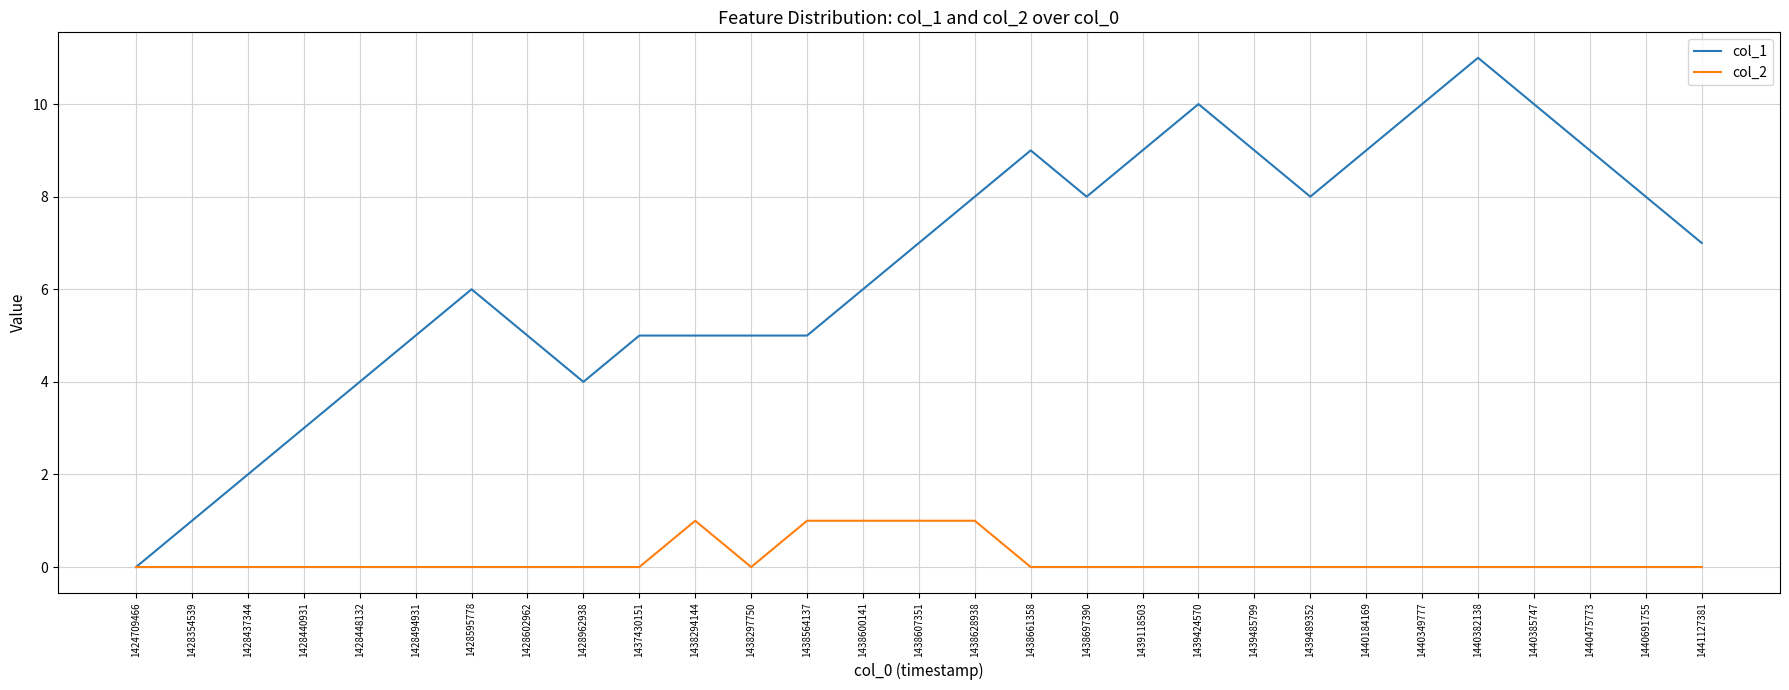

What is the greatest value displayed?

11